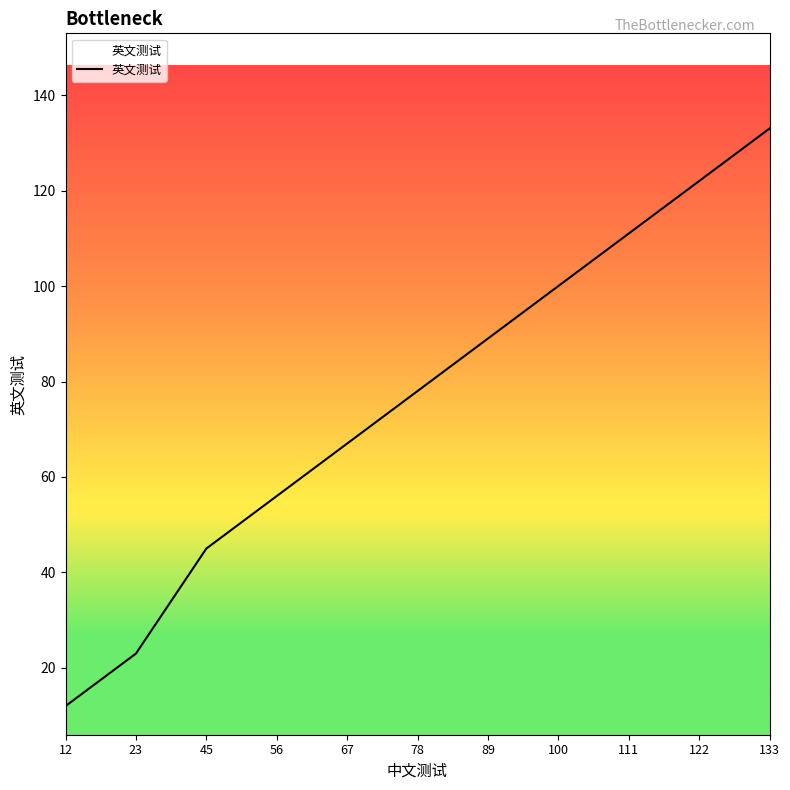

What is the difference between the values at 56 and 78?

22